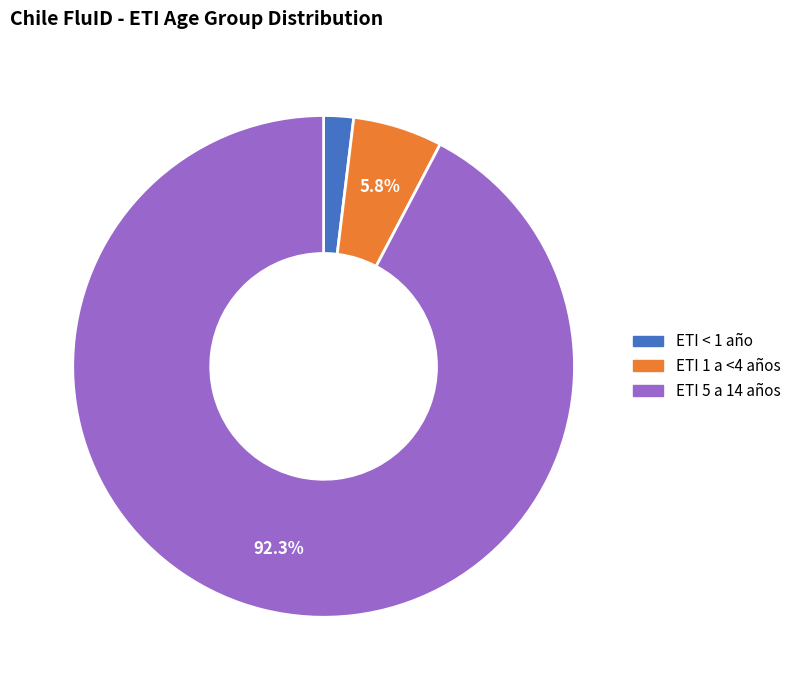

How many segments does this pie chart have?

3